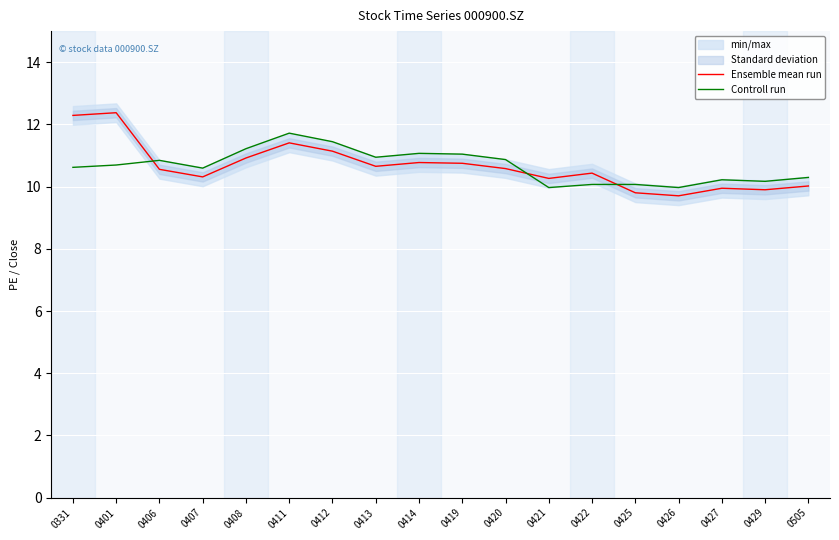

Which series has the widest spread of values?

Ensemble mean run